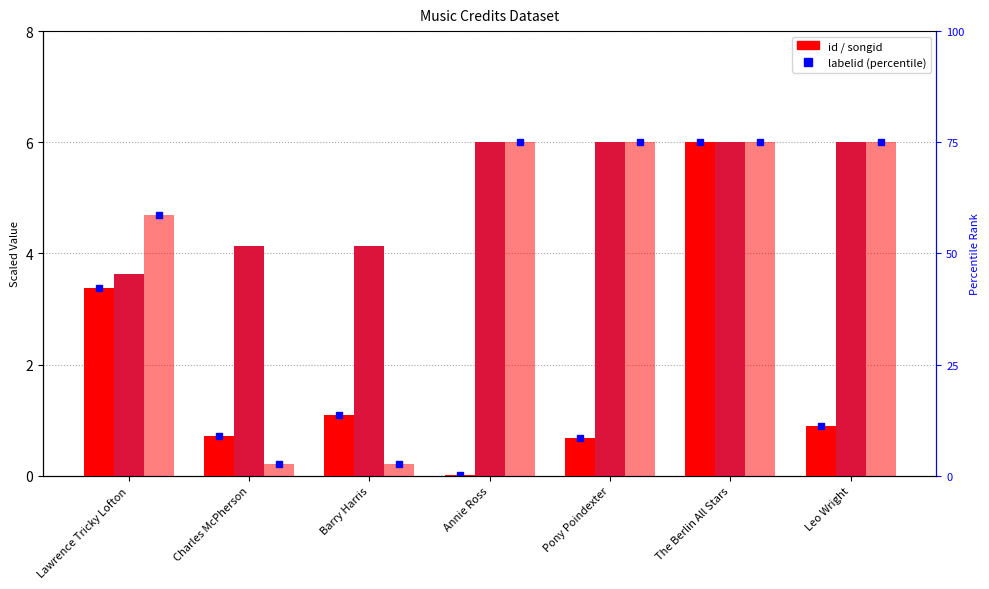

Reading right to left, transcribe all the data shown in this chart.

id: Leo Wright=0.9	The Berlin All Stars=6.0	Pony Poindexter=0.7	Annie Ross=0.0	Barry Harris=1.1	Charles McPherson=0.7	Lawrence Tricky Lofton=3.4
songid: Leo Wright=6.0	The Berlin All Stars=6.0	Pony Poindexter=6.0	Annie Ross=6.0	Barry Harris=4.1	Charles McPherson=4.1	Lawrence Tricky Lofton=3.6
labelid: Leo Wright=6.0	The Berlin All Stars=6.0	Pony Poindexter=6.0	Annie Ross=6.0	Barry Harris=0.2	Charles McPherson=0.2	Lawrence Tricky Lofton=4.7